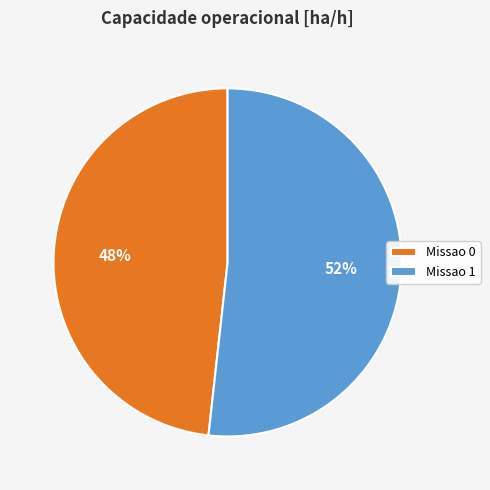

What is the smallest slice in the pie chart?

Missao 0